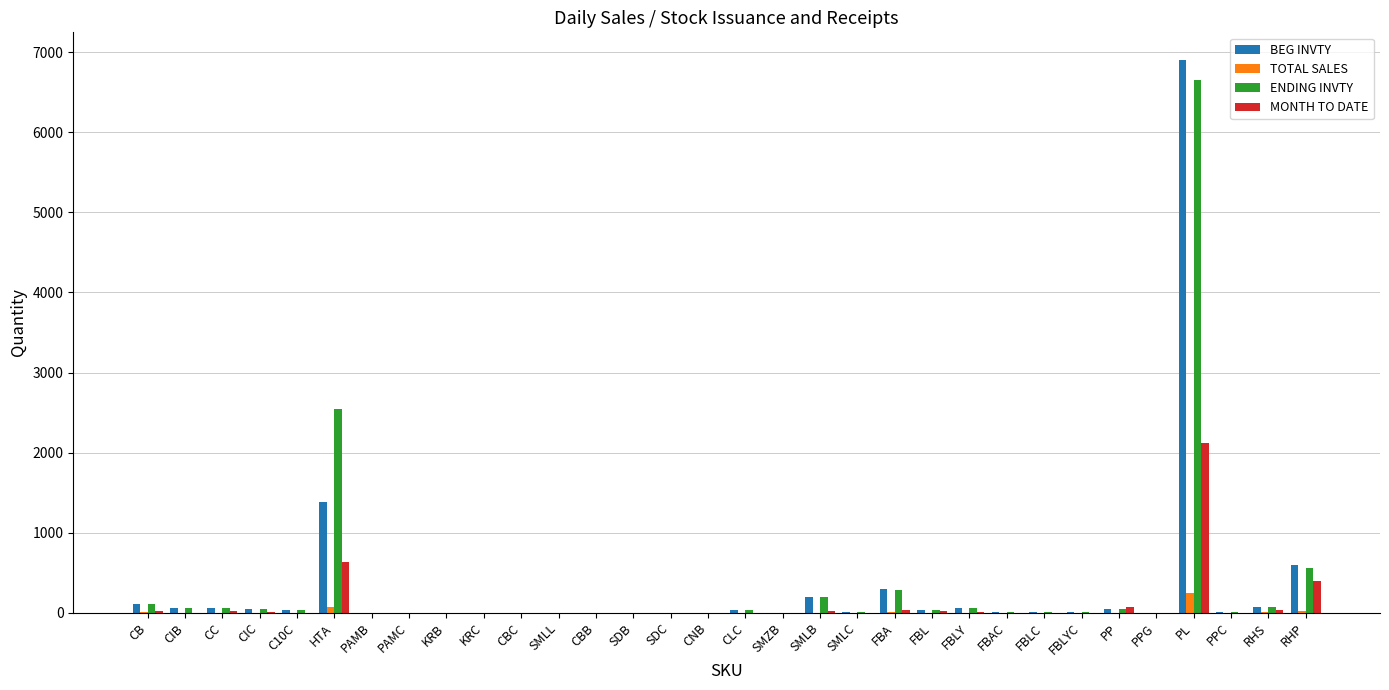

At which label is BEG INVTY closest to 3452?

HTA